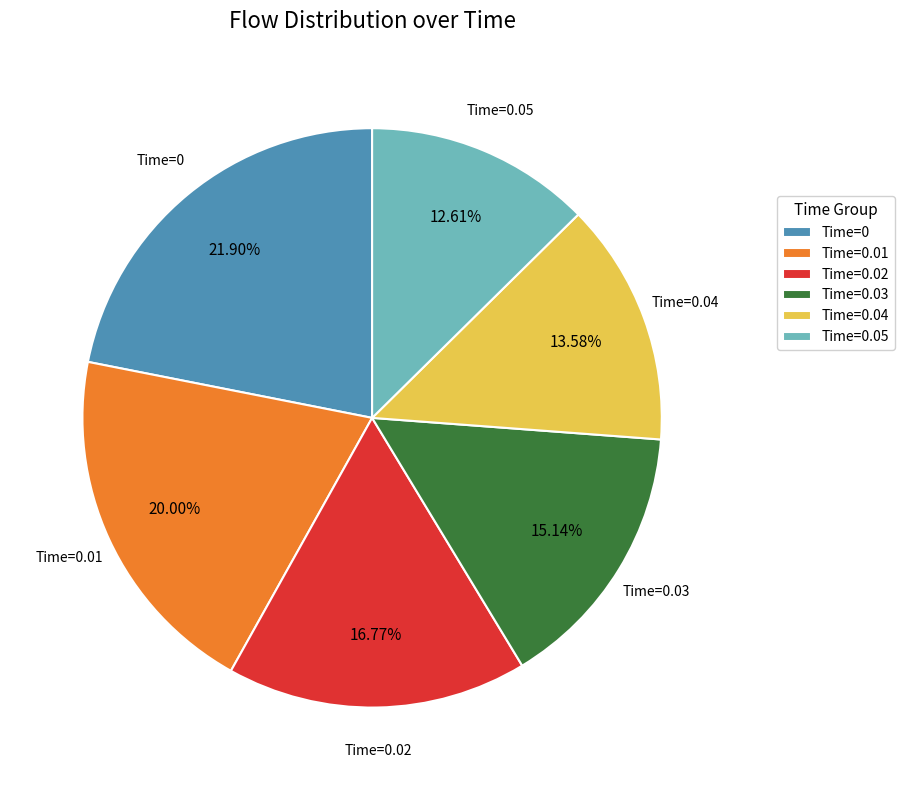

Rank the categories by value from lowest to highest.

Time=0.05, Time=0.04, Time=0.03, Time=0.02, Time=0.01, Time=0